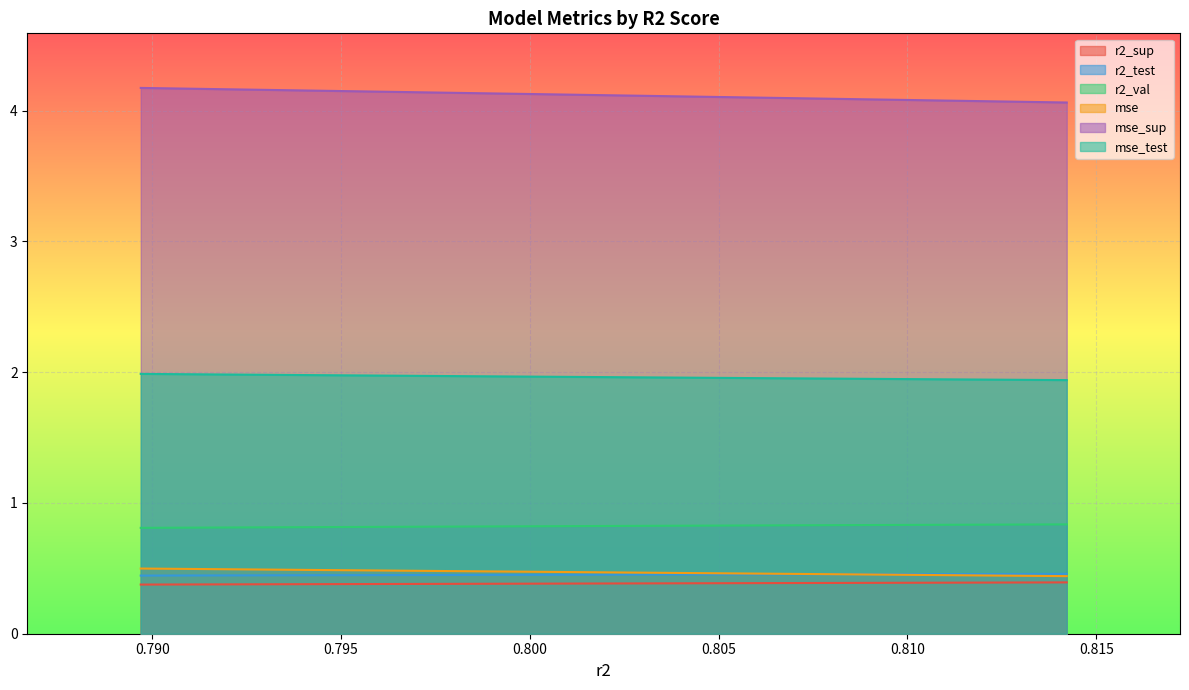

What is the minimum value for mse?

0.4